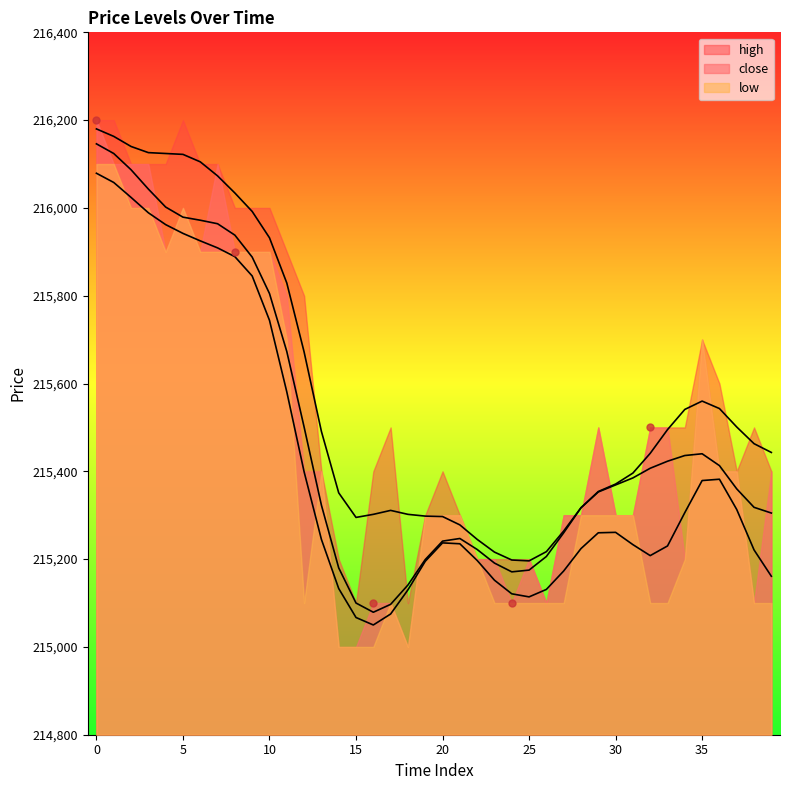

What are all the series names shown in the legend?

close, high, low